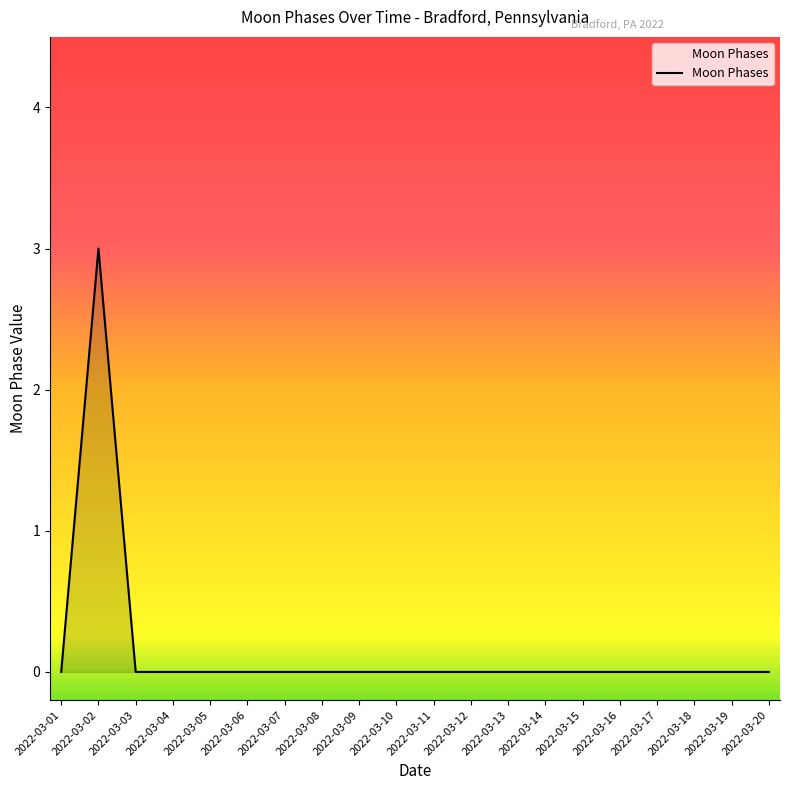

Where is the first local maximum?

2022-03-02